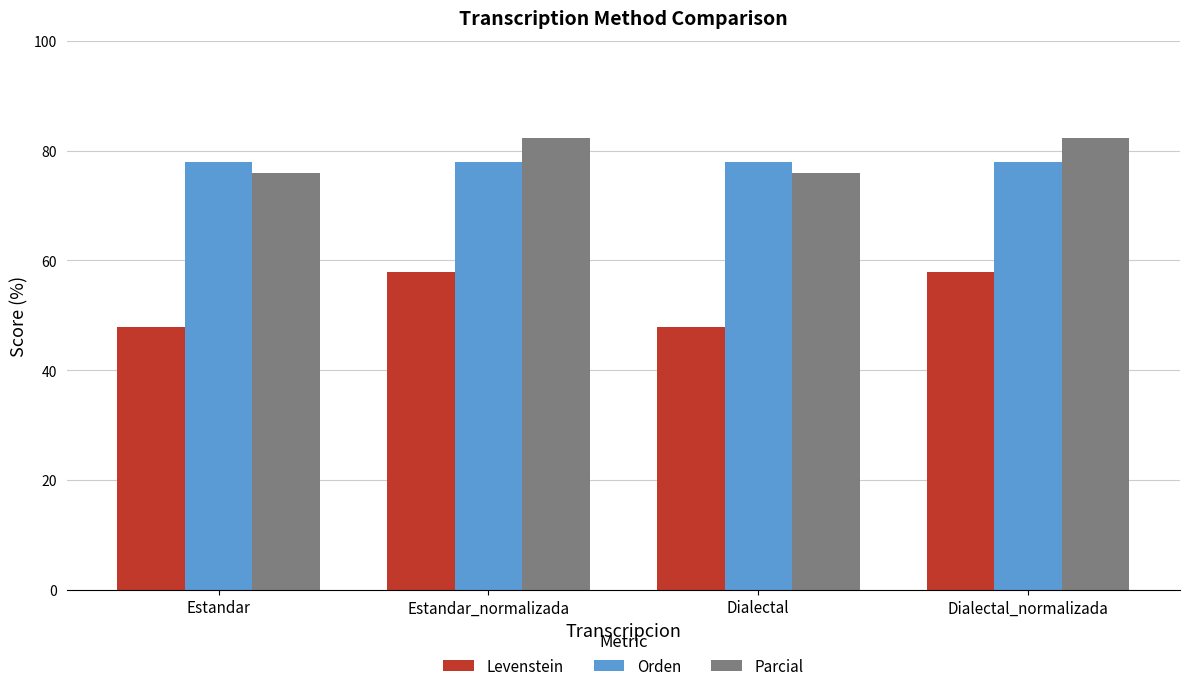

Reading left to right, extract all data points from this chart.

Levenstein: Estandar=47.8	Estandar_normalizada=57.9	Dialectal=47.8	Dialectal_normalizada=57.9
Orden: Estandar=77.9	Estandar_normalizada=77.9	Dialectal=77.9	Dialectal_normalizada=77.9
Parcial: Estandar=76.0	Estandar_normalizada=82.2	Dialectal=76.0	Dialectal_normalizada=82.2